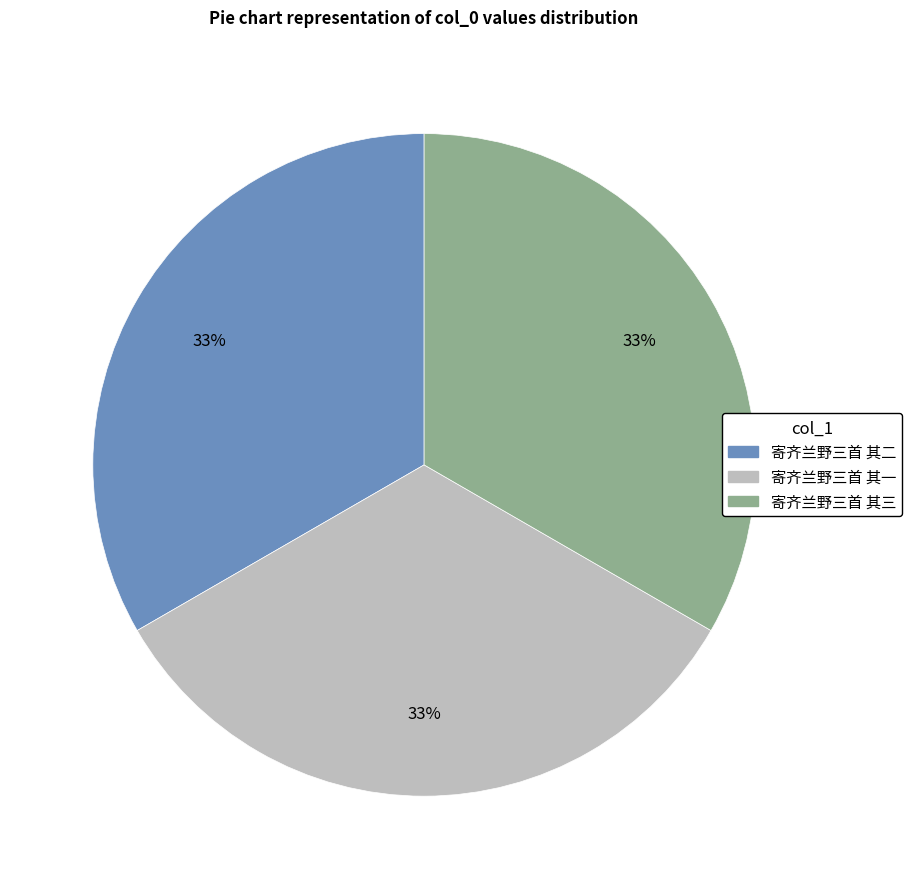

How many segments does this pie chart have?

3